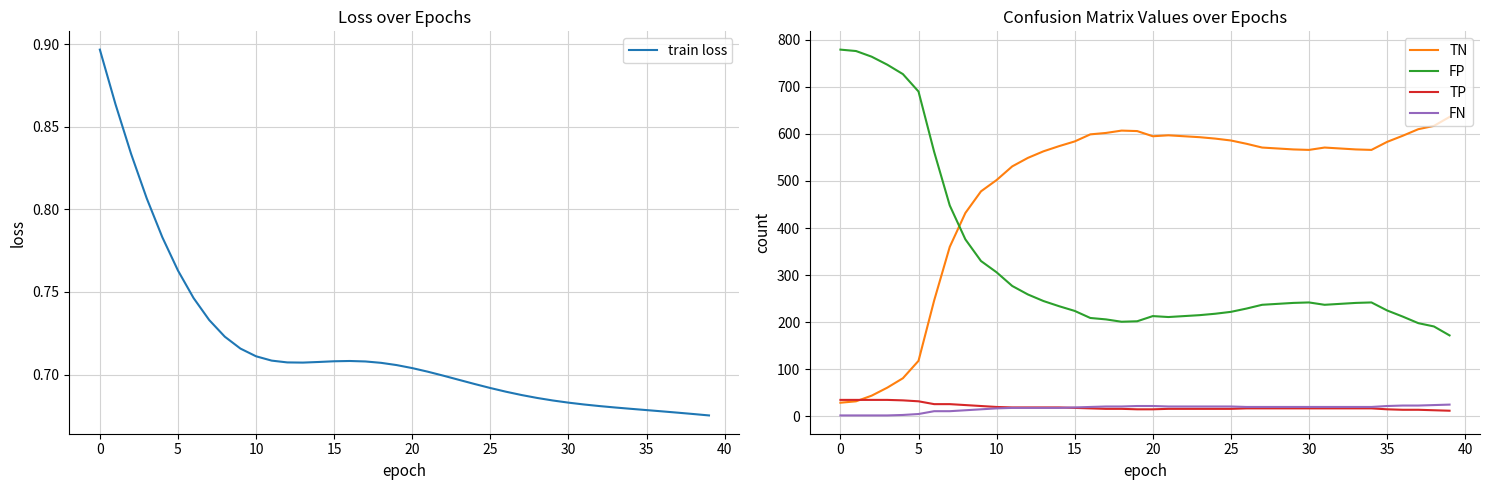

What is the minimum value for TN?

29